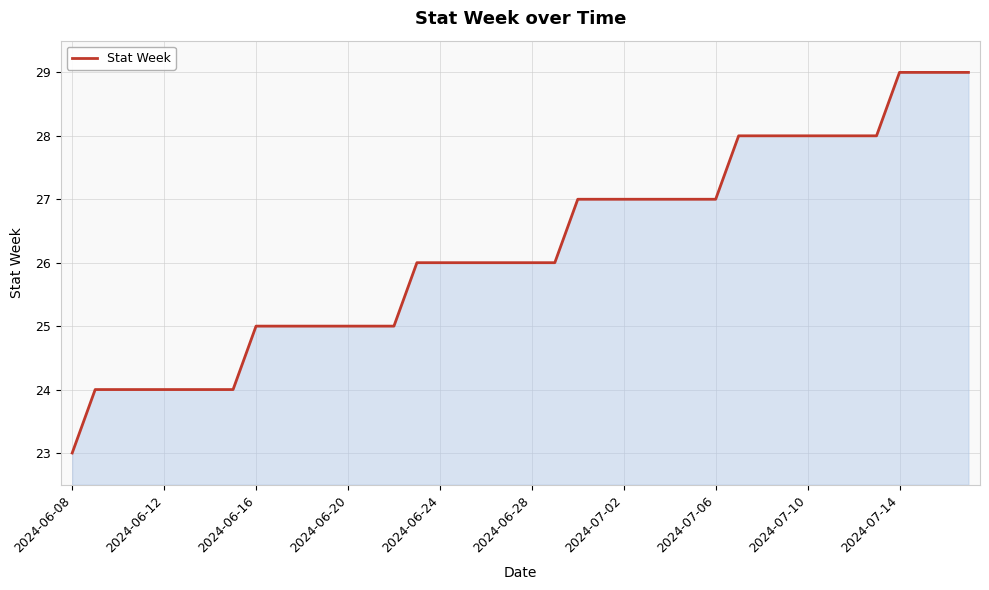

What is the smallest value displayed?

23